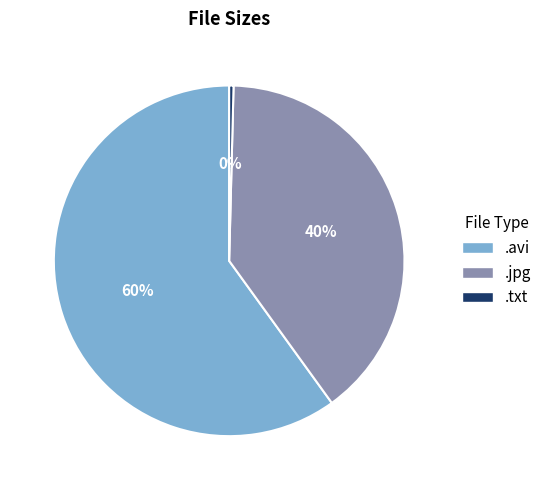

How many slices are in this pie chart?

3